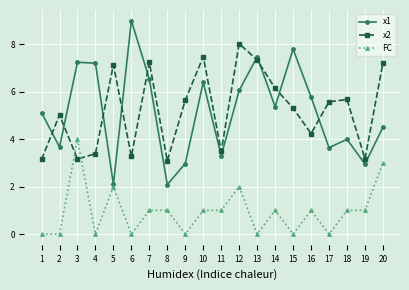

How many interior local valleys does the x2 series have?

6